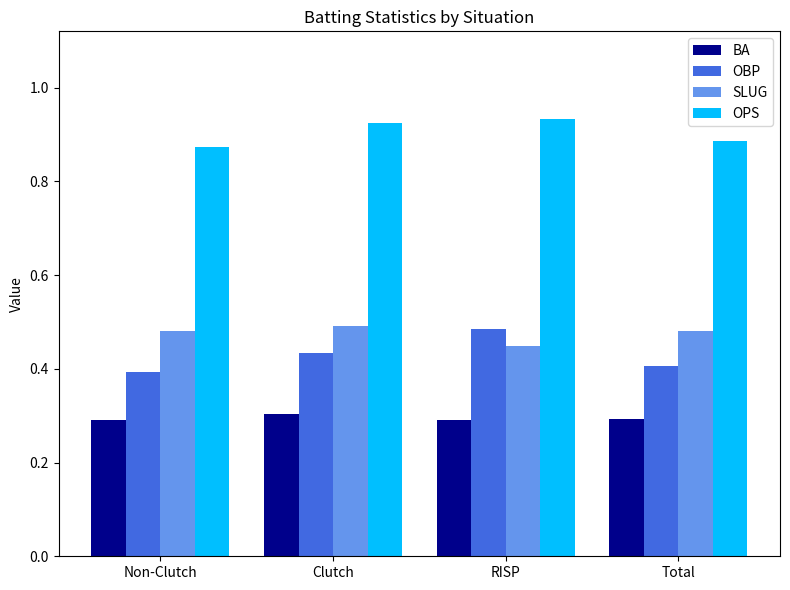

The SLUG series shows 0.3 at Non-Clutch. True or false?

False